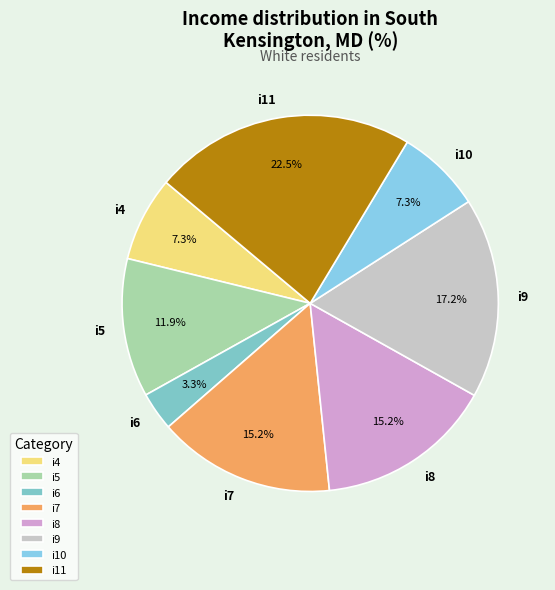

To the nearest percent, what percentage of the pie is i6?

3%